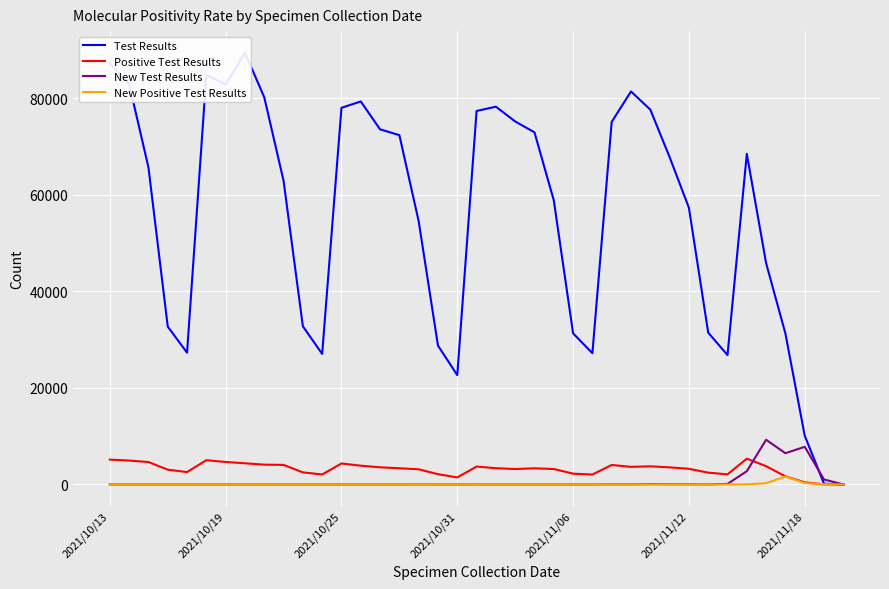

The New Positive Test Results series shows -879 at 13. True or false?

False